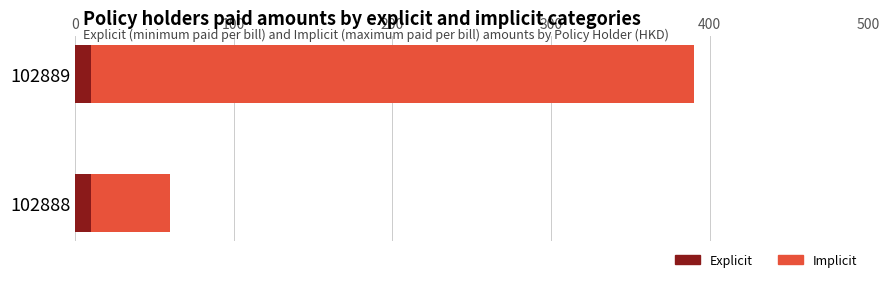

What are all the series names shown in the legend?

Implicit, Explicit